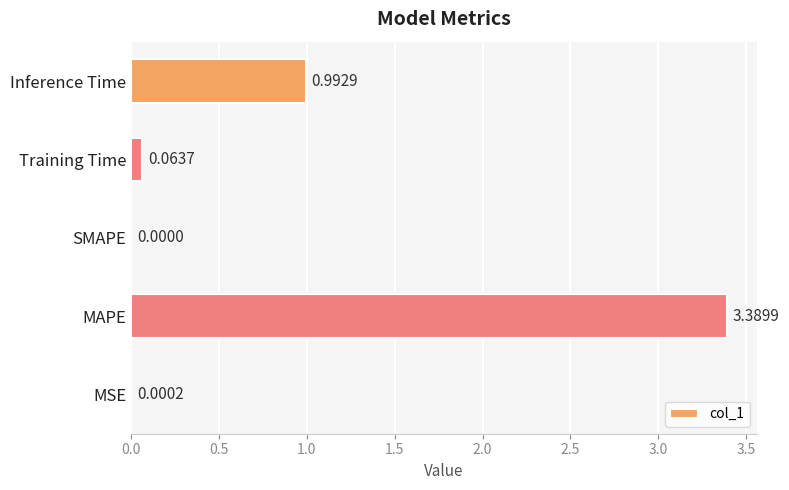

What is the greatest value displayed?

3.4